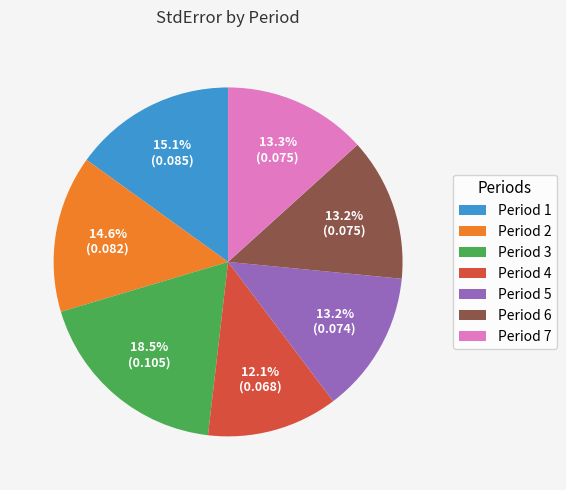

Count the number of slices in the pie.

7